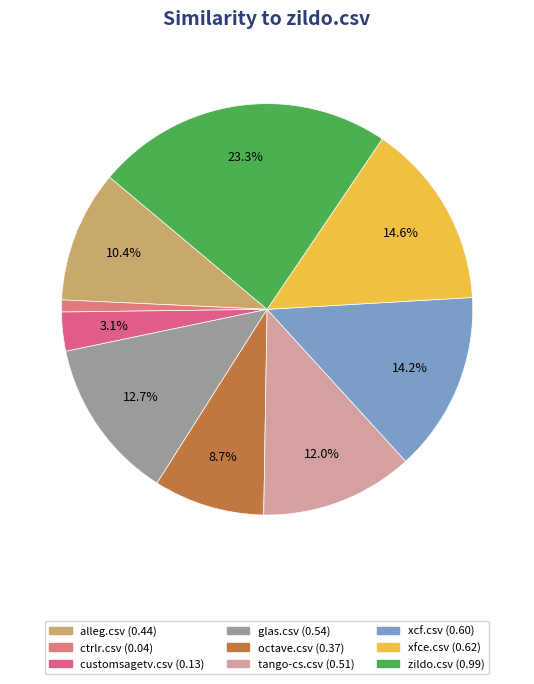

Is octave.csv the majority of the pie?

No